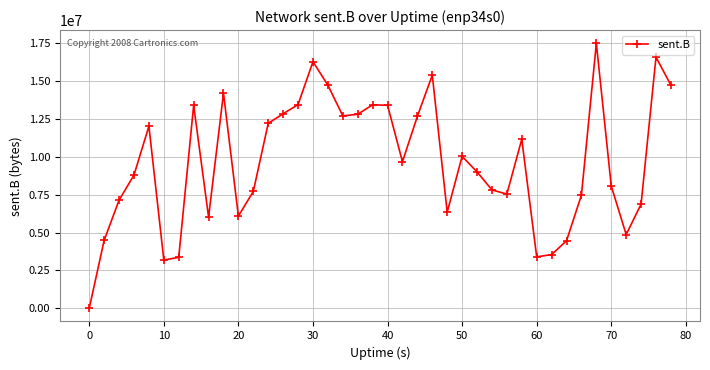

True or false: the data has more than 1 interior local peaks.

True